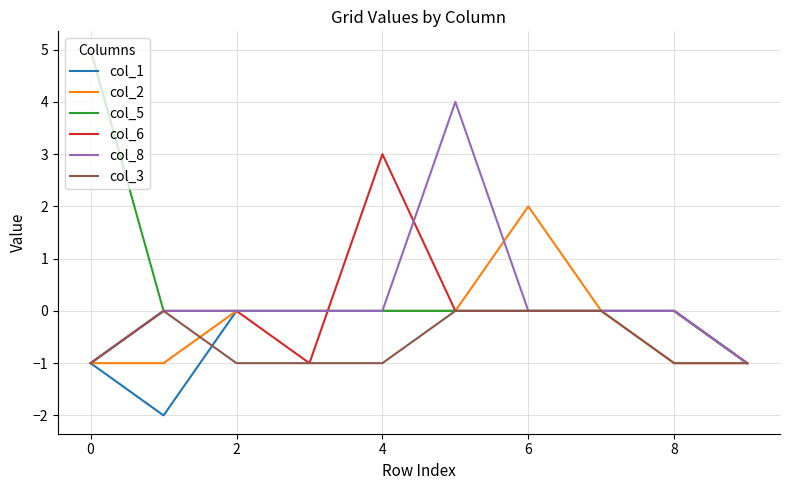

What is the highest value of the col_6 series?

3